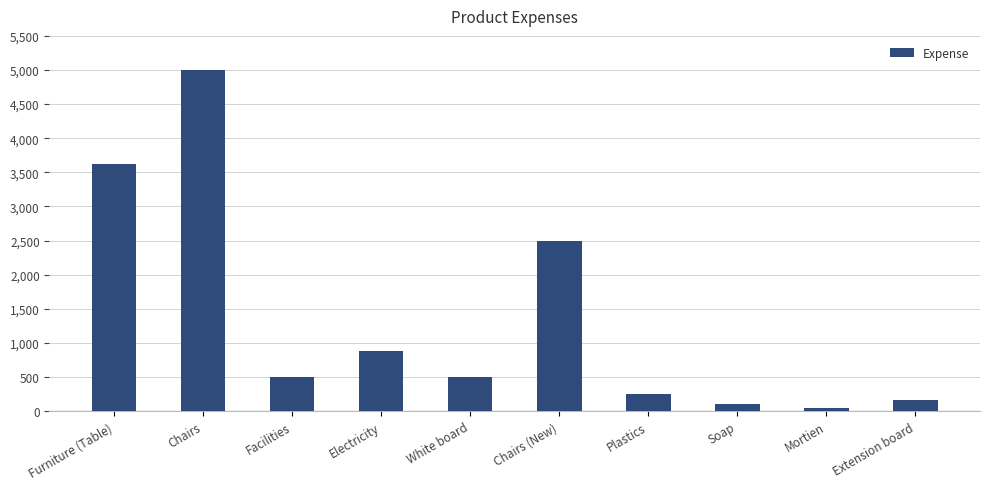

Approximately how many times larger is the value at Furniture (Table) compared to Chairs (New)?

1.4